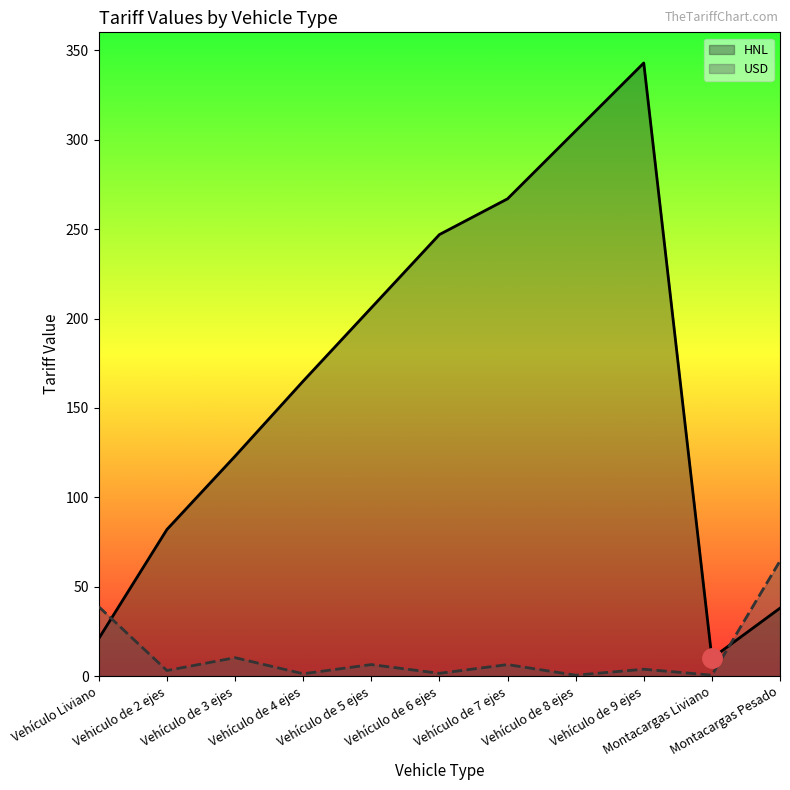

Which series changed the most between Vehículo de 5 ejes and Vehículo de 6 ejes?

HNL